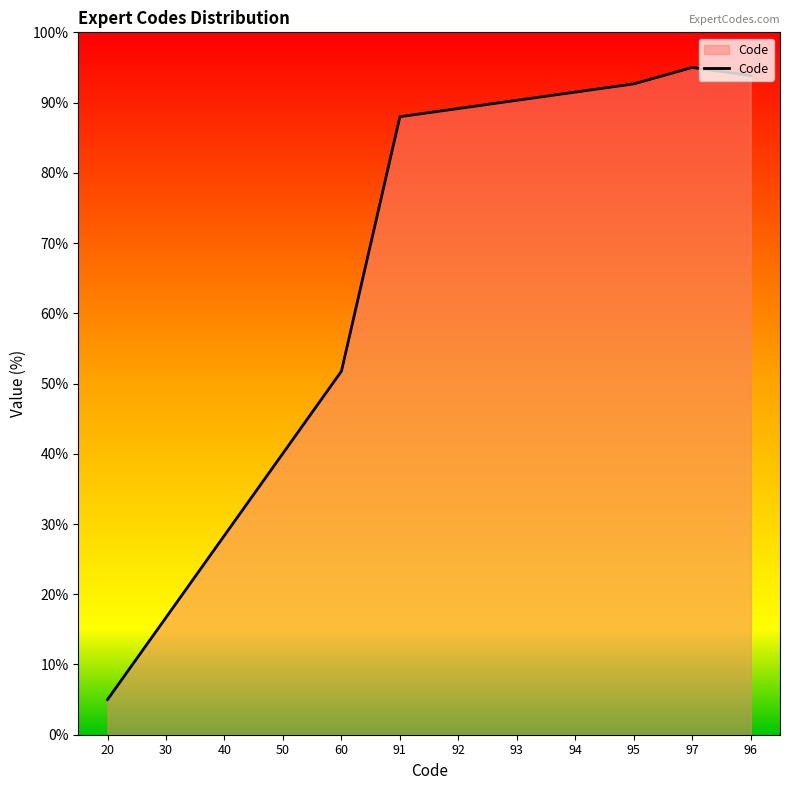

Where is the data nearest to the value 50?

60